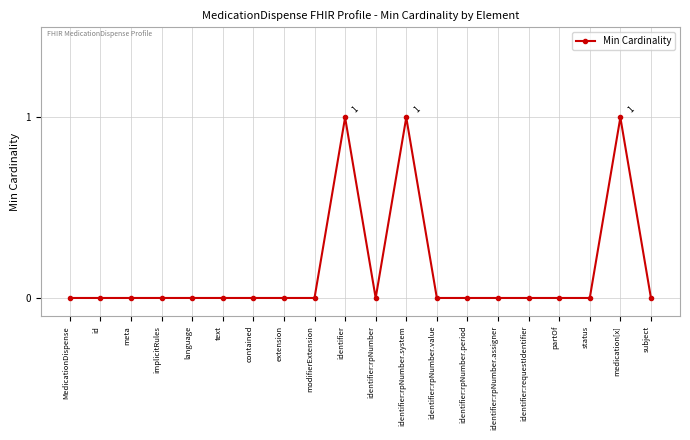

The value at contained is 0. True or false?

True